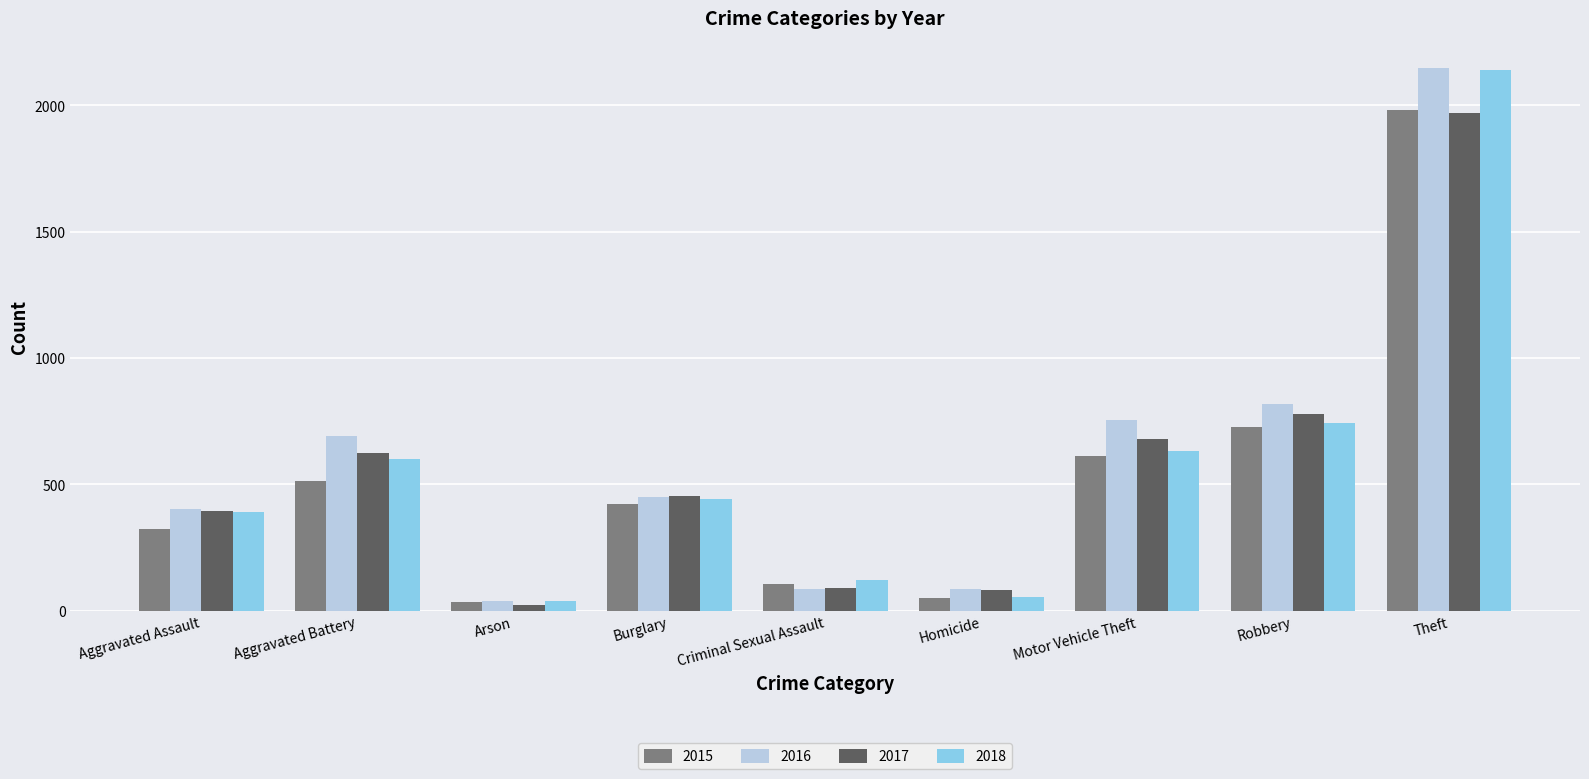

What is the sum of all 2018 values?

5162